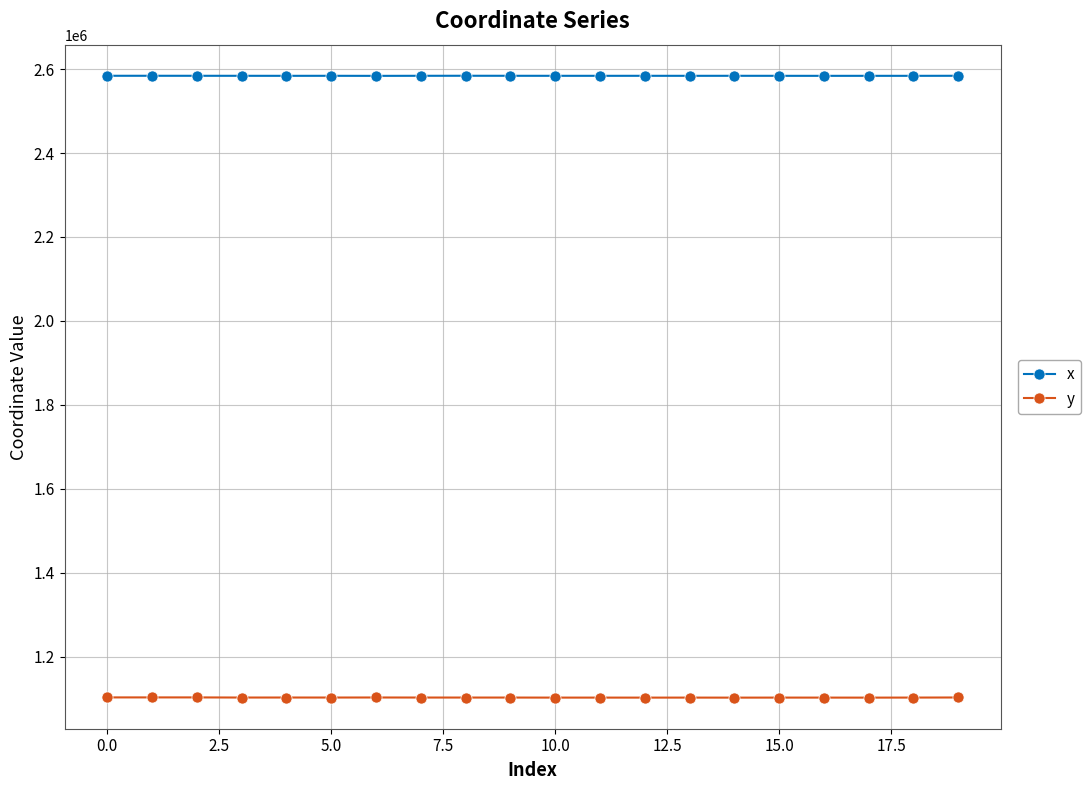

How many data points in x are less than 2584151?

10